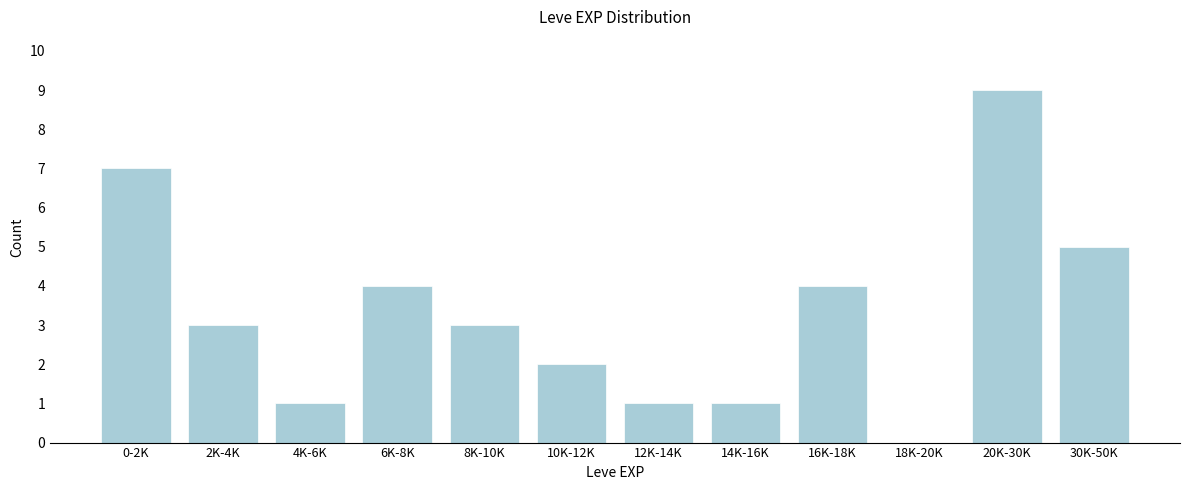

Reading left to right, what are all the values shown in this chart?

0-2K=7	2K-4K=3	4K-6K=1	6K-8K=4	8K-10K=3	10K-12K=2	12K-14K=1	14K-16K=1	16K-18K=4	18K-20K=0	20K-30K=9	30K-50K=5